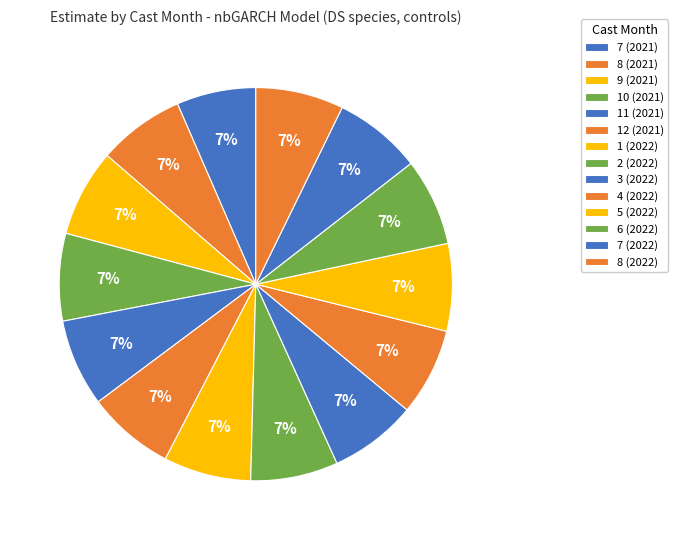

What percentage is the 5 (2022) slice, to the nearest percent?

7%